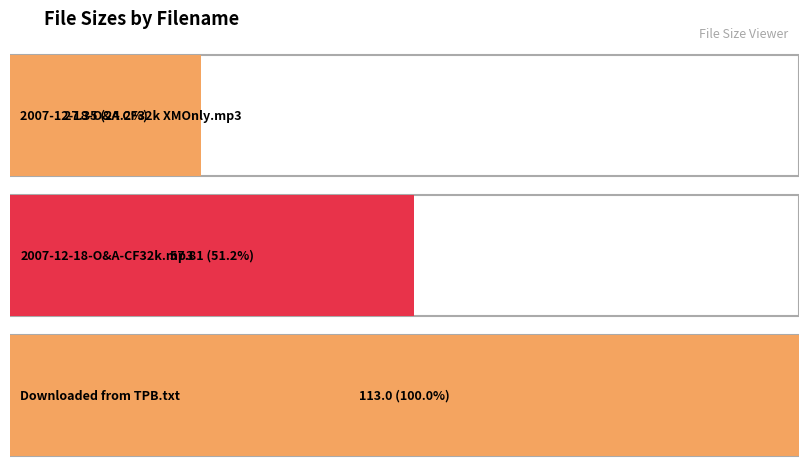

How many data points are less than 57?

1